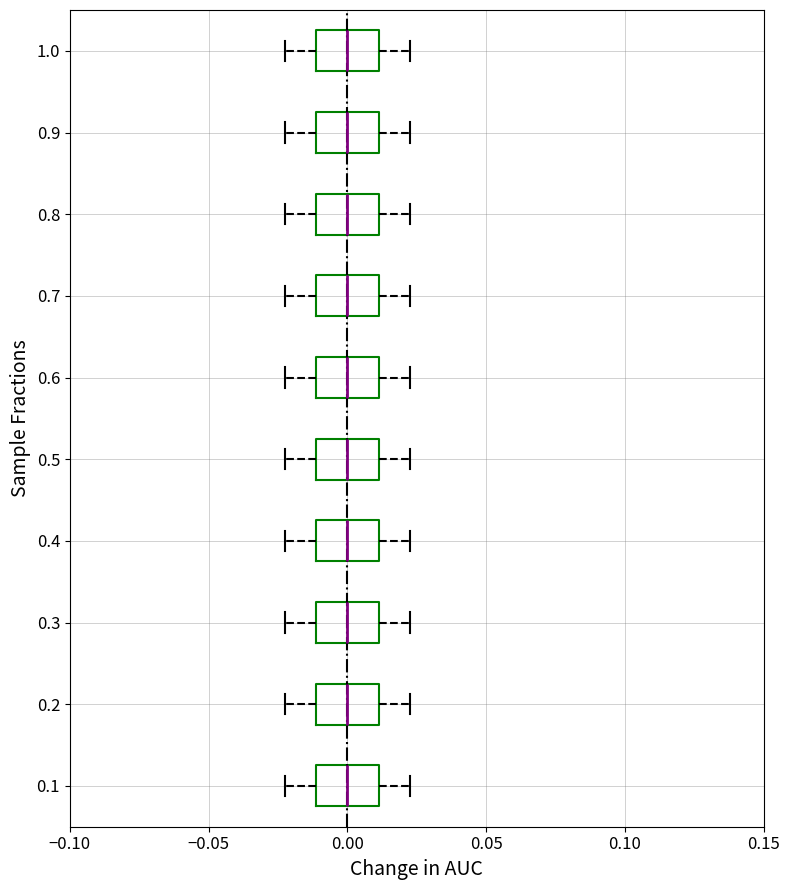

Reading bottom to top, read every box against the x-axis: the position of its median line, the range the box covers, and the ends of its whiskers. The values are not printed on the chart, so give them approximately, as read against the axis.

0.1: median 0.000, box -0.010 to 0.010, whiskers -0.020 to 0.025
0.2: median 0.000, box -0.010 to 0.010, whiskers -0.020 to 0.025
0.3: median 0.000, box -0.010 to 0.010, whiskers -0.020 to 0.025
0.4: median 0.000, box -0.010 to 0.010, whiskers -0.020 to 0.025
0.5: median 0.000, box -0.010 to 0.010, whiskers -0.020 to 0.025
0.6: median 0.000, box -0.010 to 0.010, whiskers -0.020 to 0.025
0.7: median 0.000, box -0.010 to 0.010, whiskers -0.020 to 0.025
0.8: median 0.000, box -0.010 to 0.010, whiskers -0.020 to 0.025
0.9: median 0.000, box -0.010 to 0.010, whiskers -0.020 to 0.025
1.0: median 0.000, box -0.010 to 0.010, whiskers -0.020 to 0.025